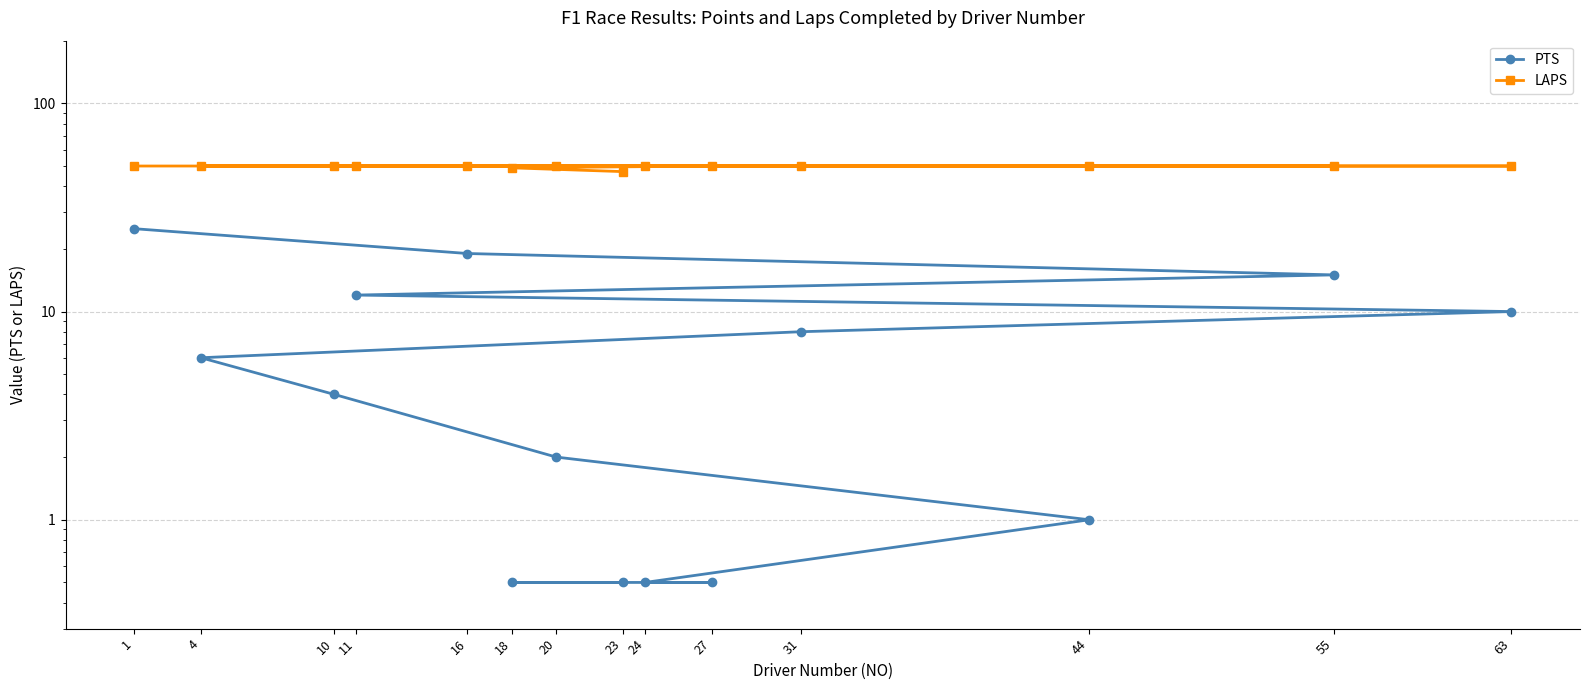

Is this an area chart (filled region under the line)?

No